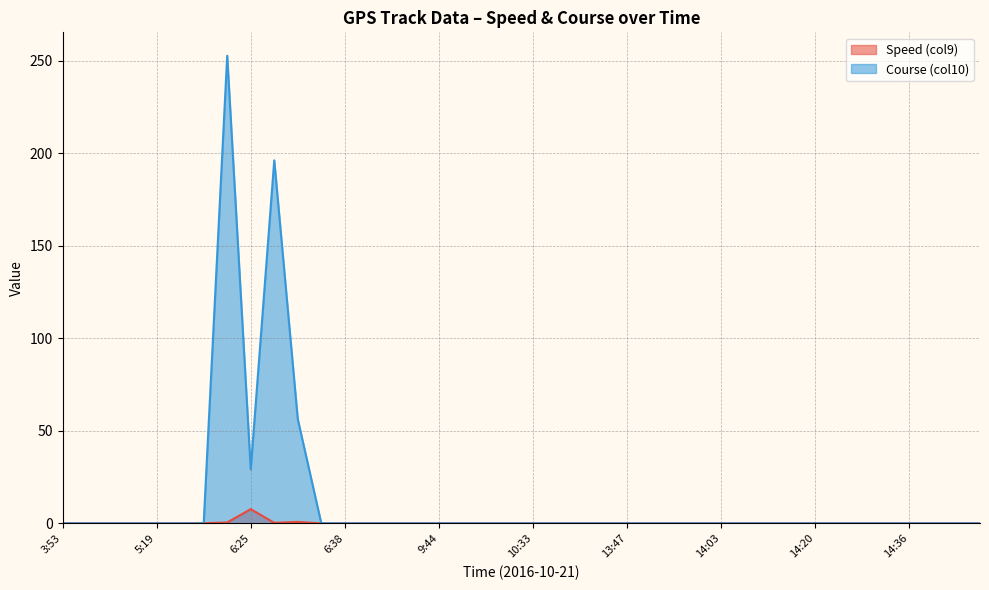

True or false: Course (col10) and Speed (col9) cross at least once.

True